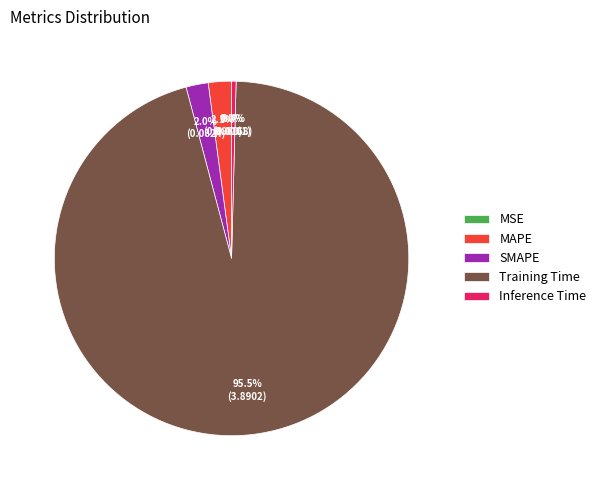

Does Inference Time account for over 50% of the chart?

No